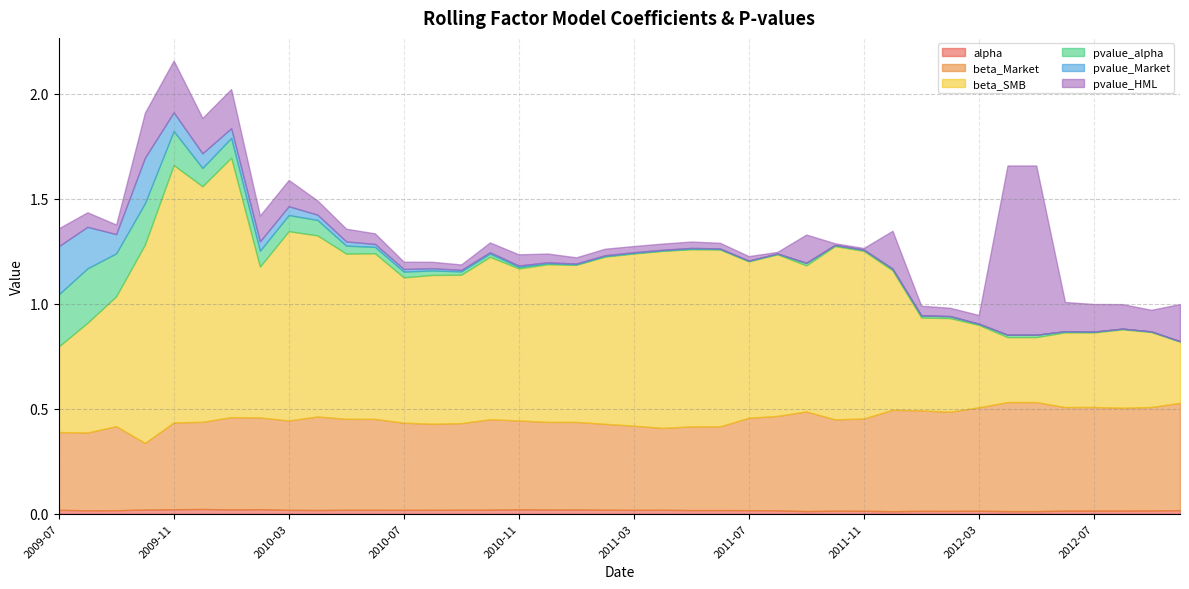

What is the difference between the maximum and minimum values in the beta_SMB series?

0.9